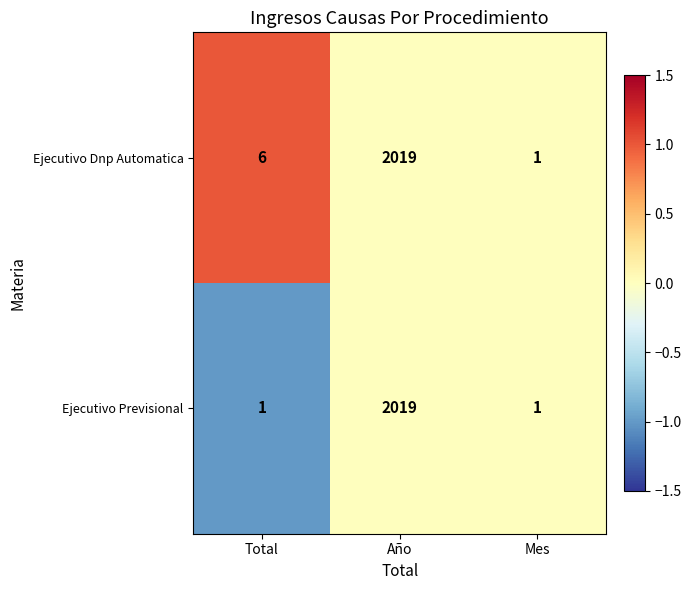

The value of Ejecutivo Previsional at Total is 2. True or false?

False